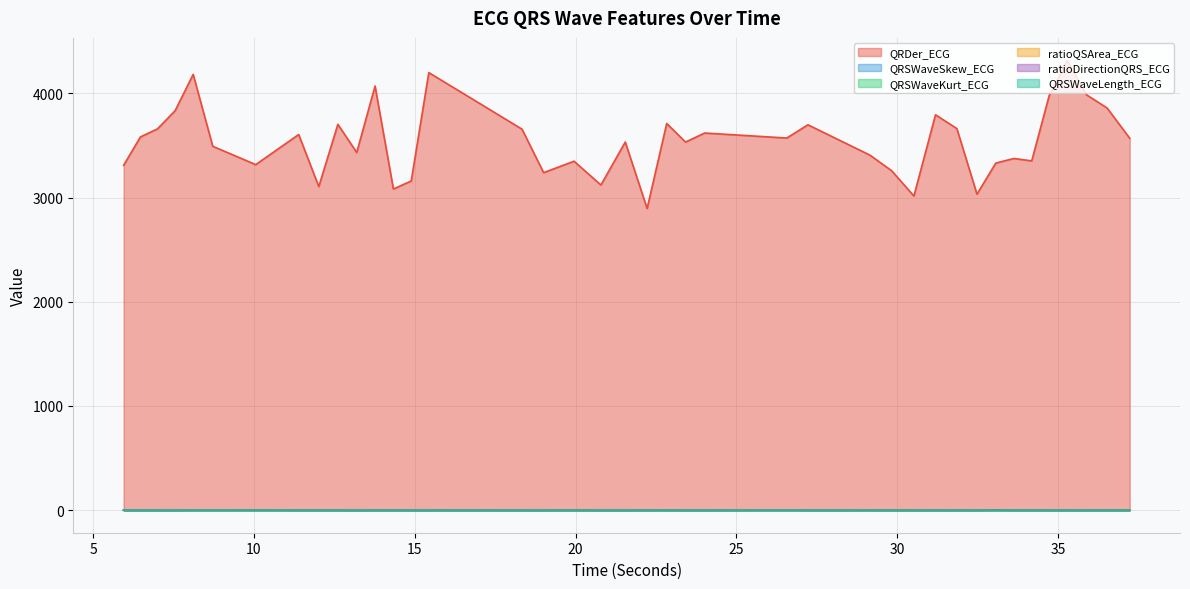

What is the sum of the ratioQSArea_ECG values at 12.015625 and 21.546875?

1.5